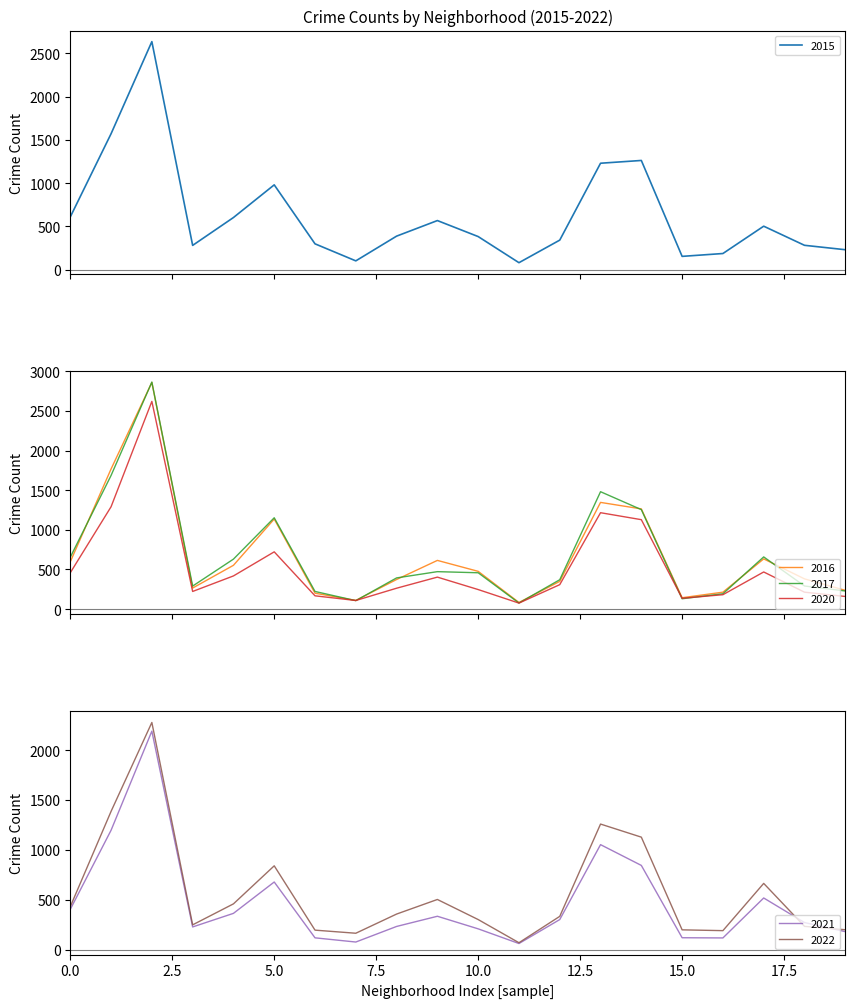

What is the minimum value for 2020?

75